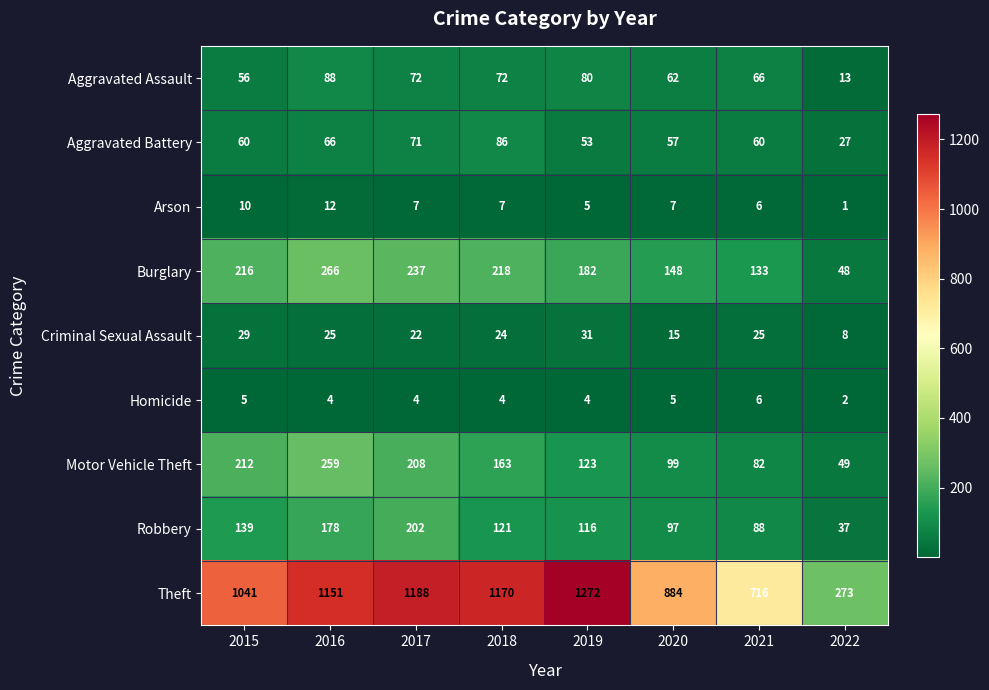

At which label does Aggravated Assault reach its peak?

2016